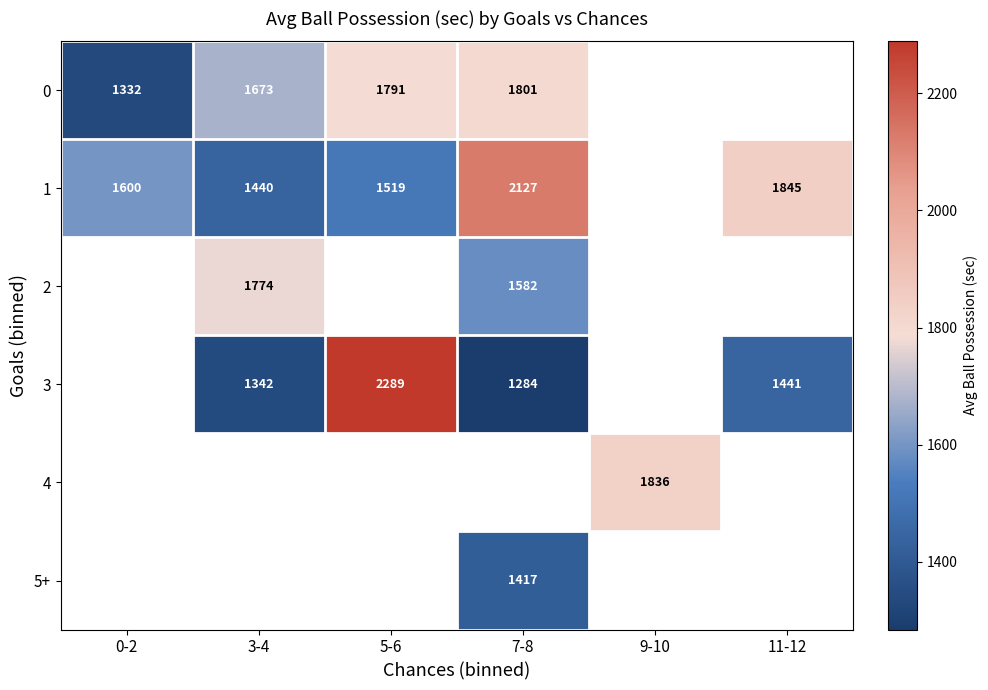

Which has a higher value, 0-2 or 5-6?

5-6